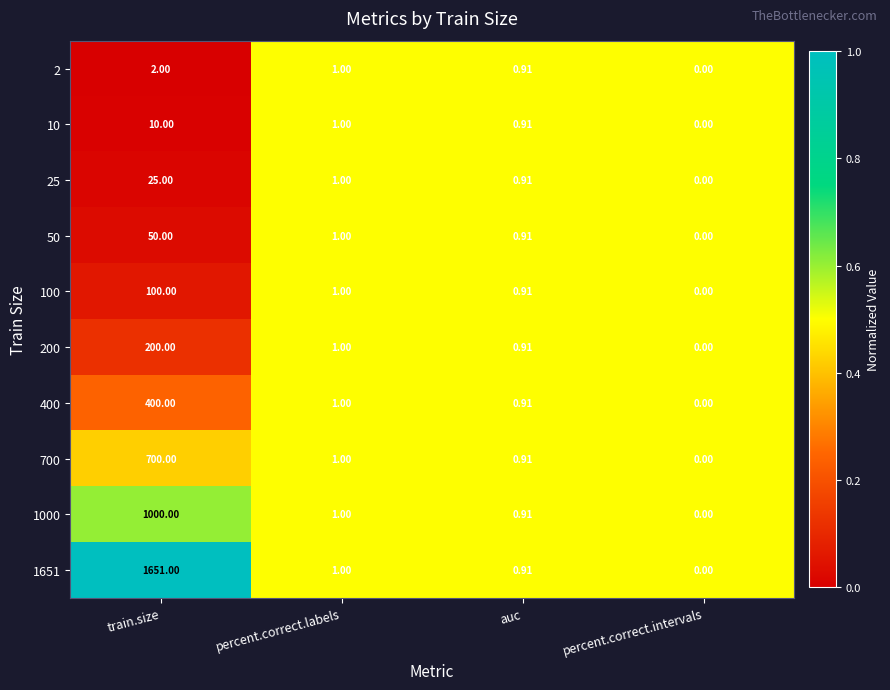

At which category is the sum across all series the highest?

train.size